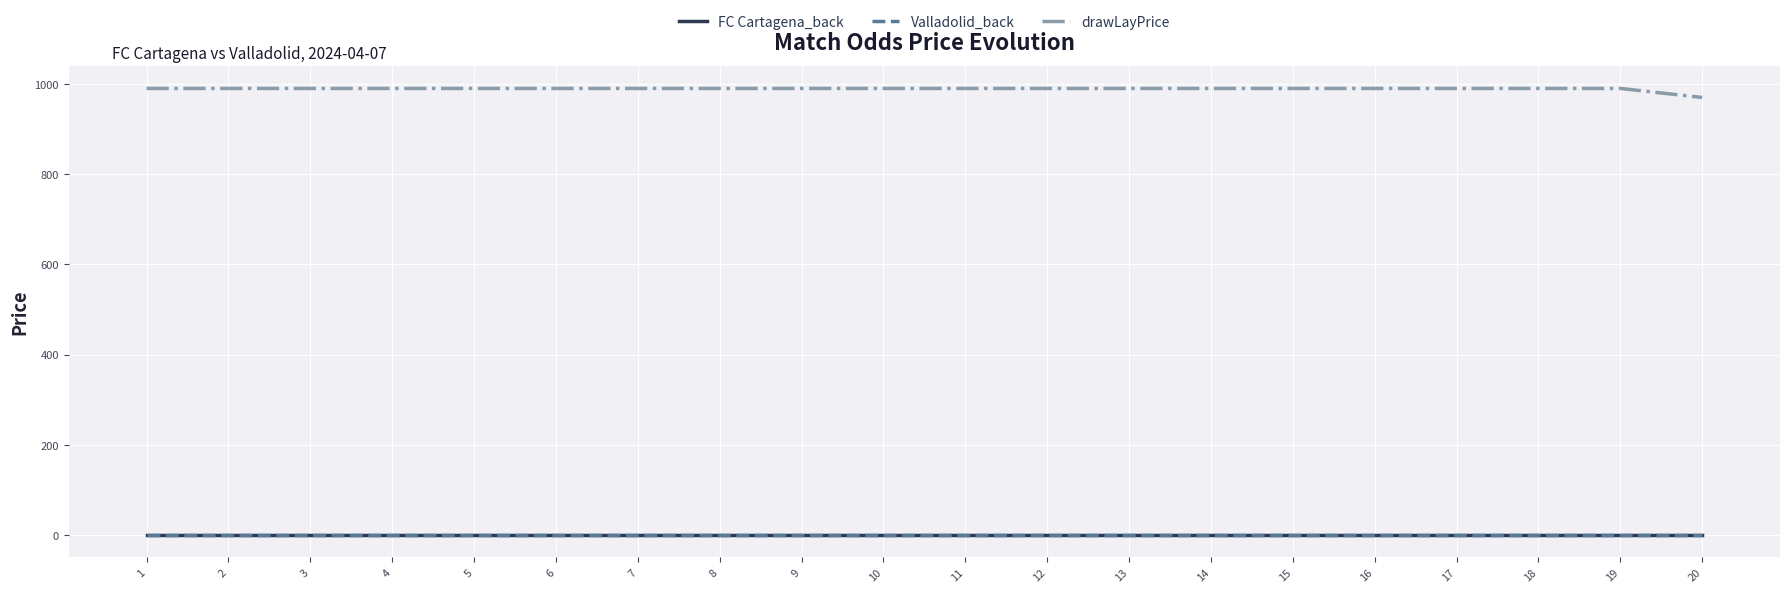

Does the chart have visible grid lines?

Yes